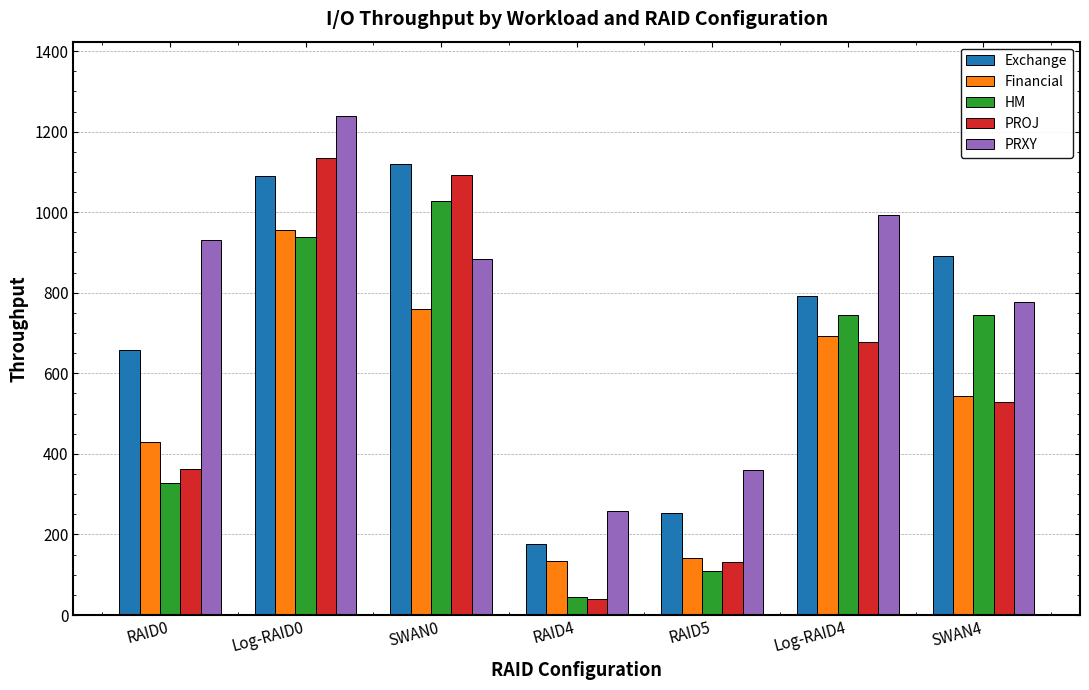

What is the average value of the PRXY series?

777.1